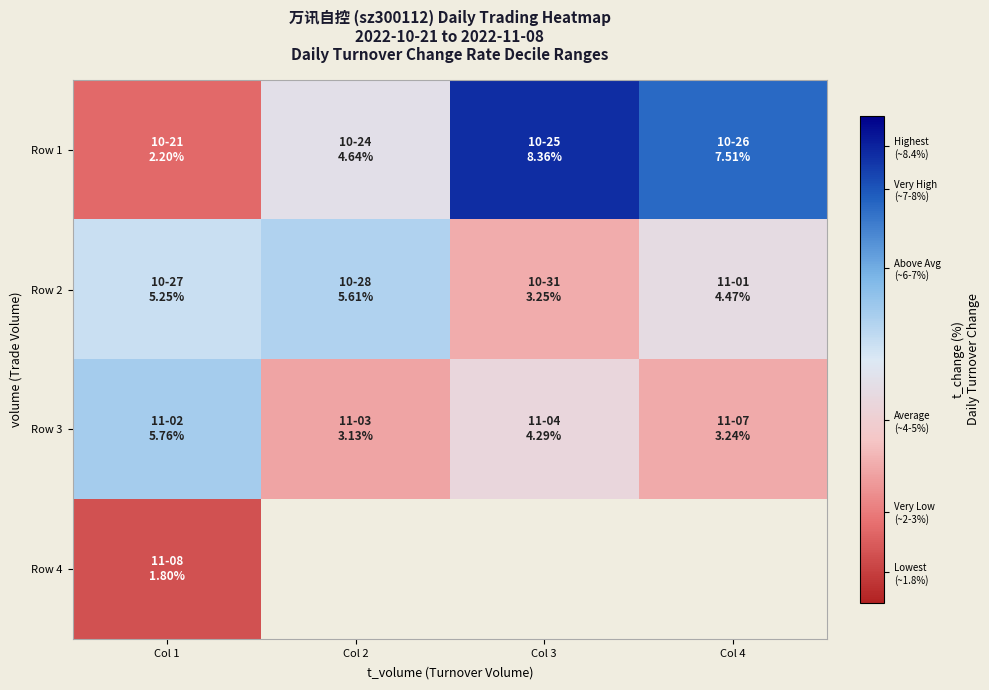

How many data points in Row 1 are above 7?

2